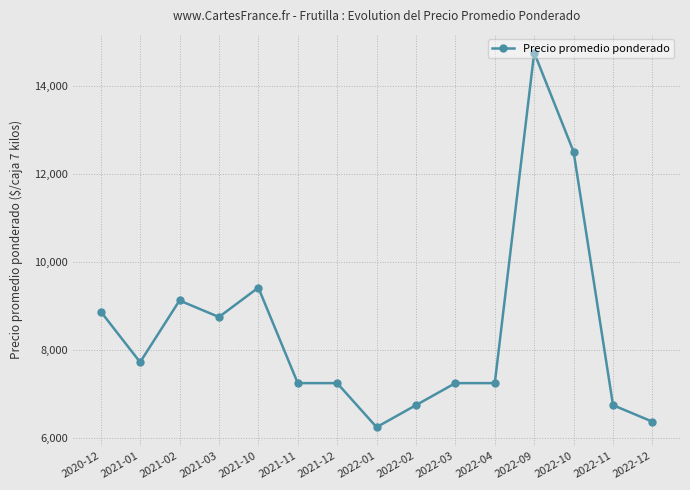

Is it true that the value at 2020-12 is 15118?

False